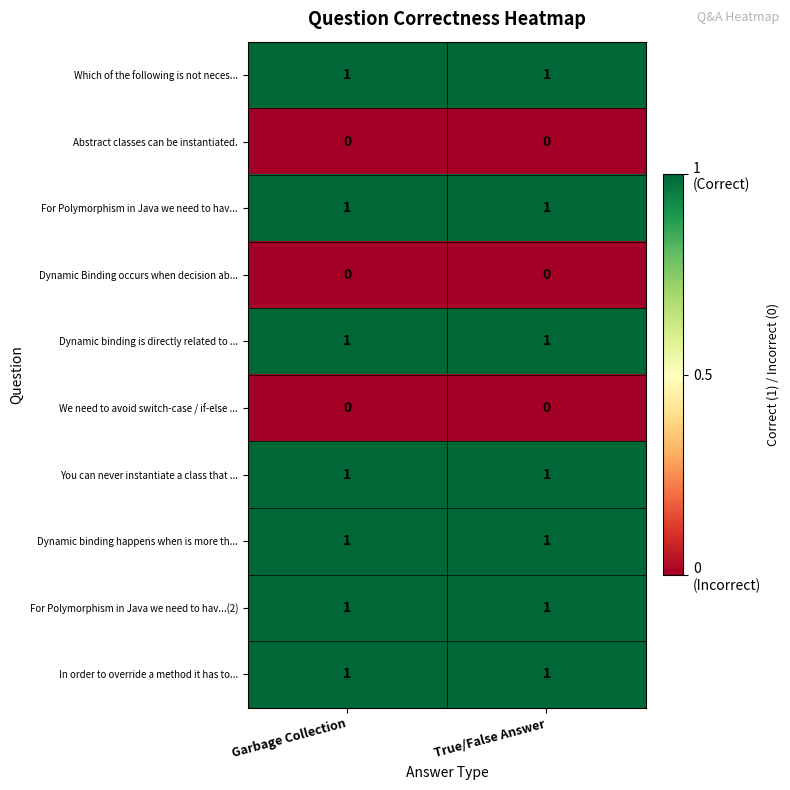

What is the total value across all series at True/False Answer?

7